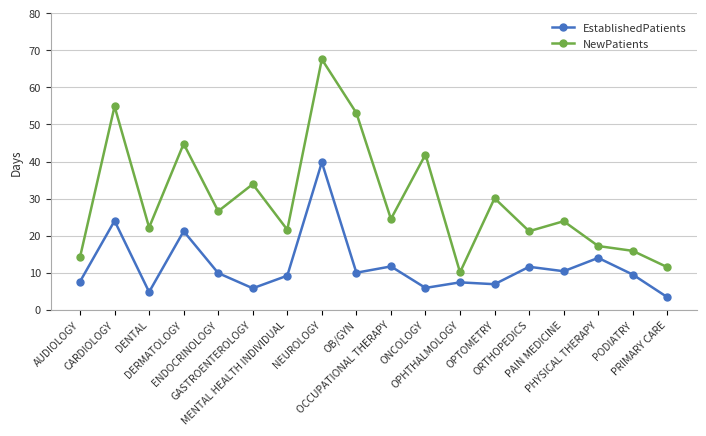

Where is the first local maximum for NewPatients?

CARDIOLOGY